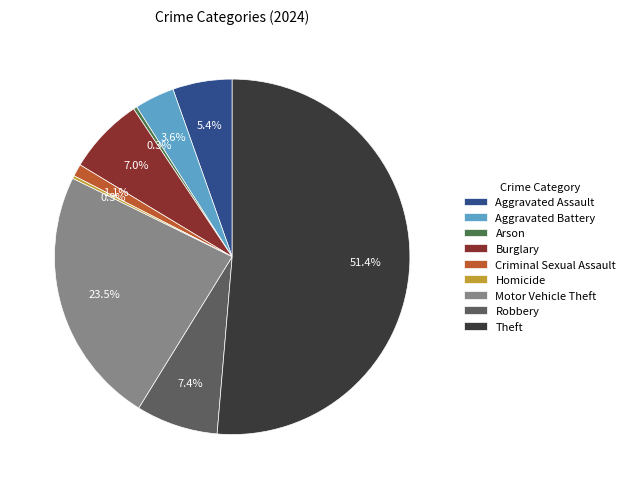

What is the smallest slice in the pie chart?

Homicide